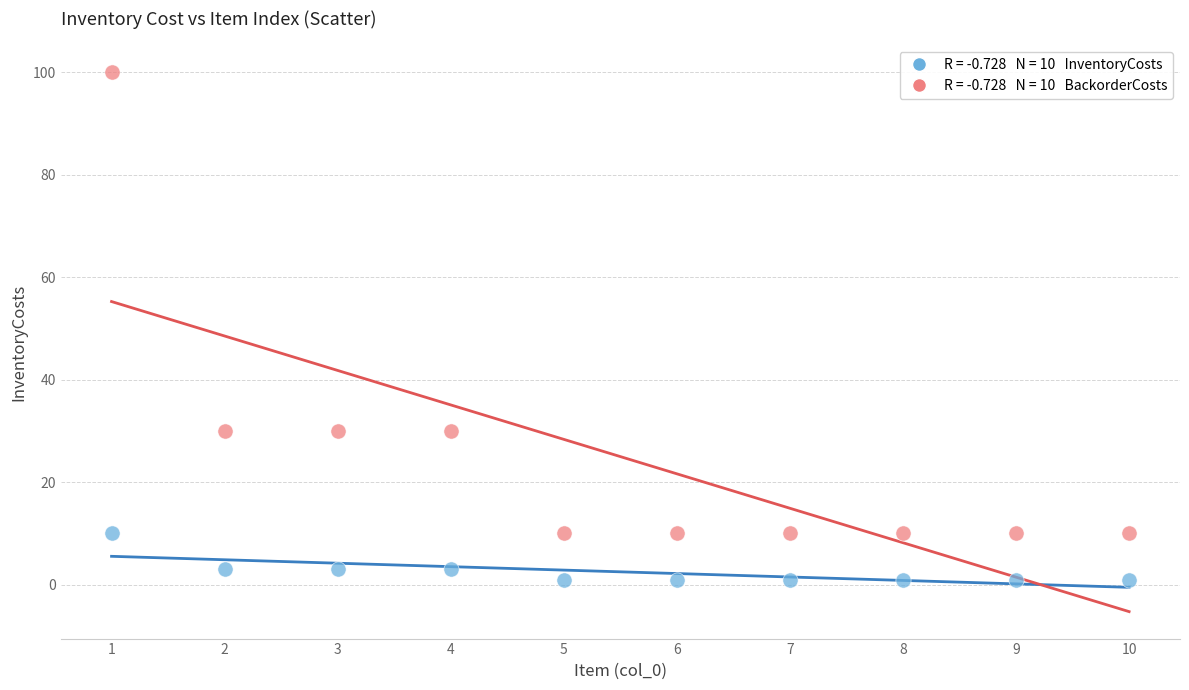

Across all data points, what is the range of X values (max minus min)?

9